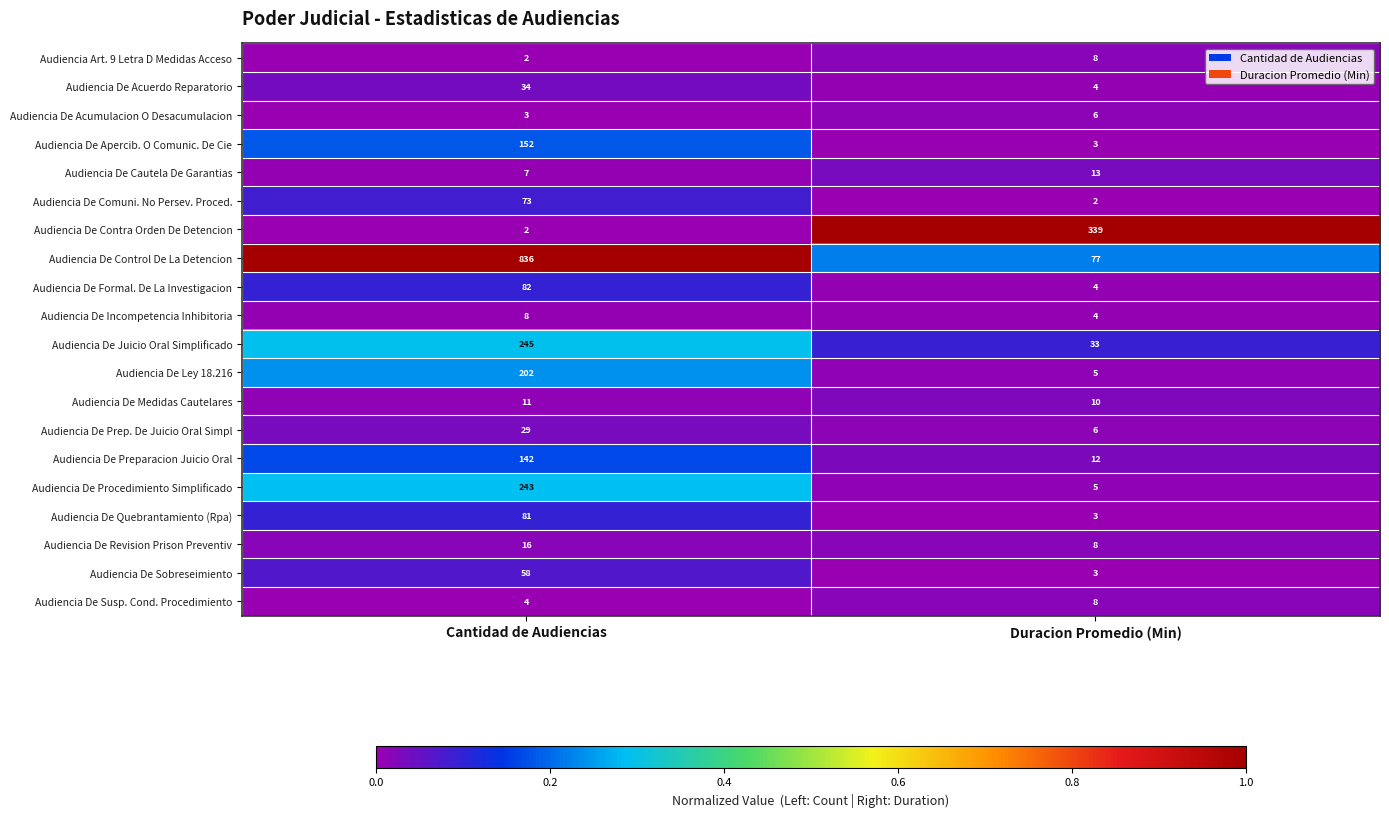

At which category is the sum across all series the highest?

Cantidad de Audiencias